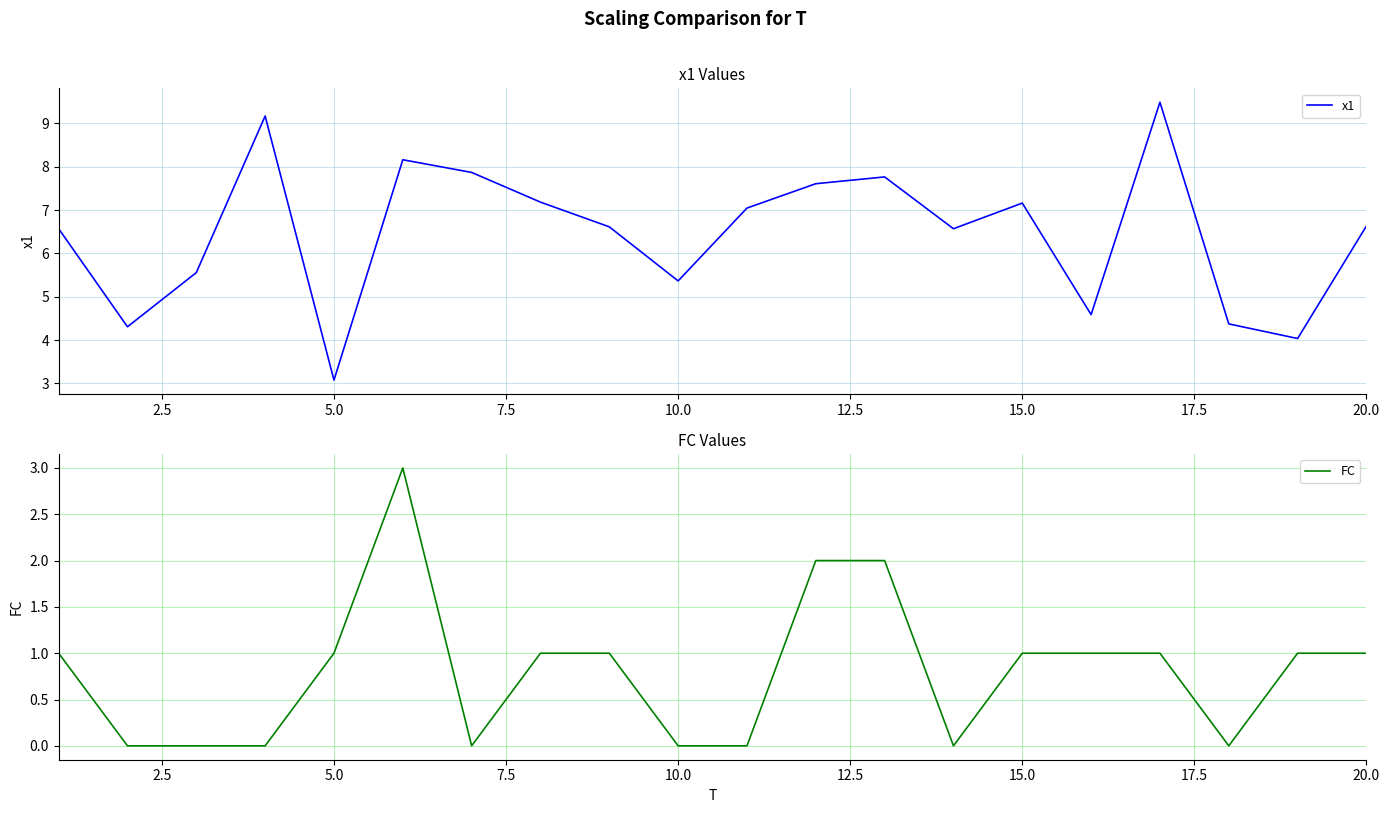

The value of x1 at 5.0 is 8.1. True or false?

False